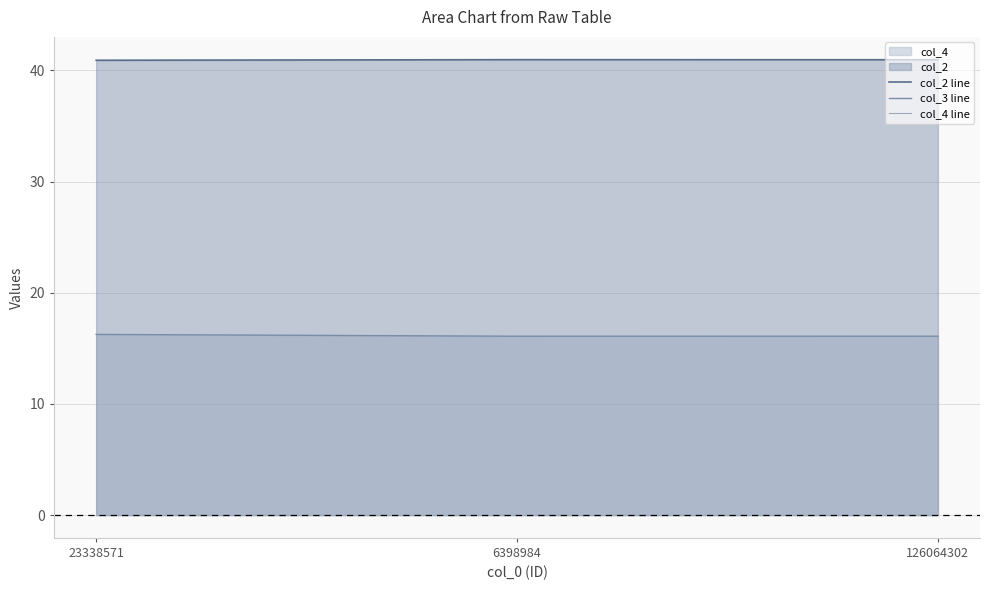

Which series has the largest range (max minus min)?

col_3 line